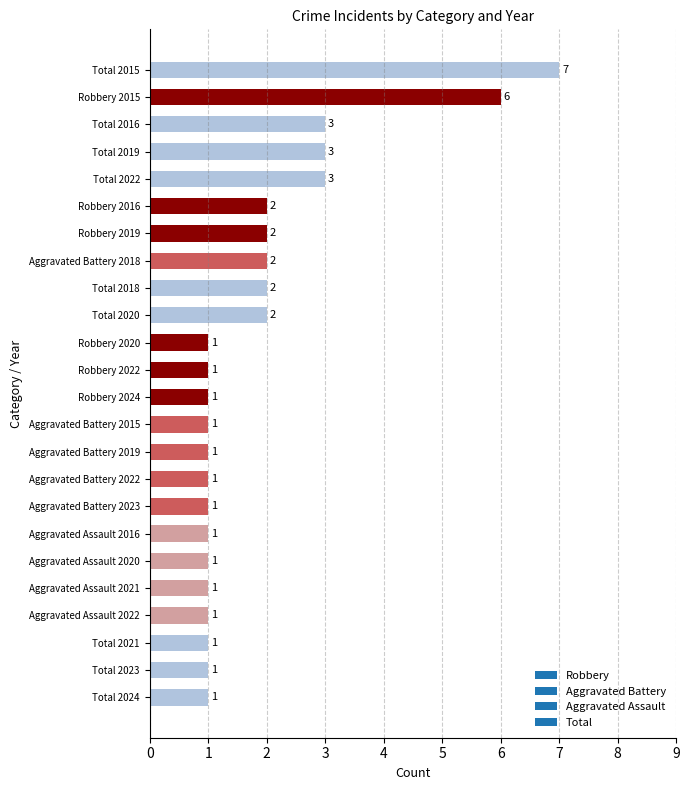

How many series are shown in this chart?

1